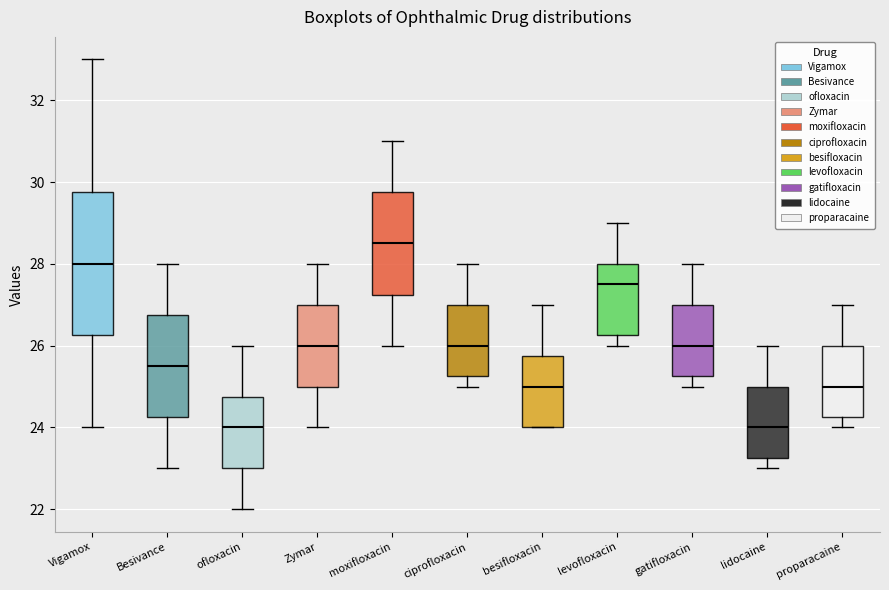

Which box is the tallest, from its lower edge to its upper edge?

Vigamox